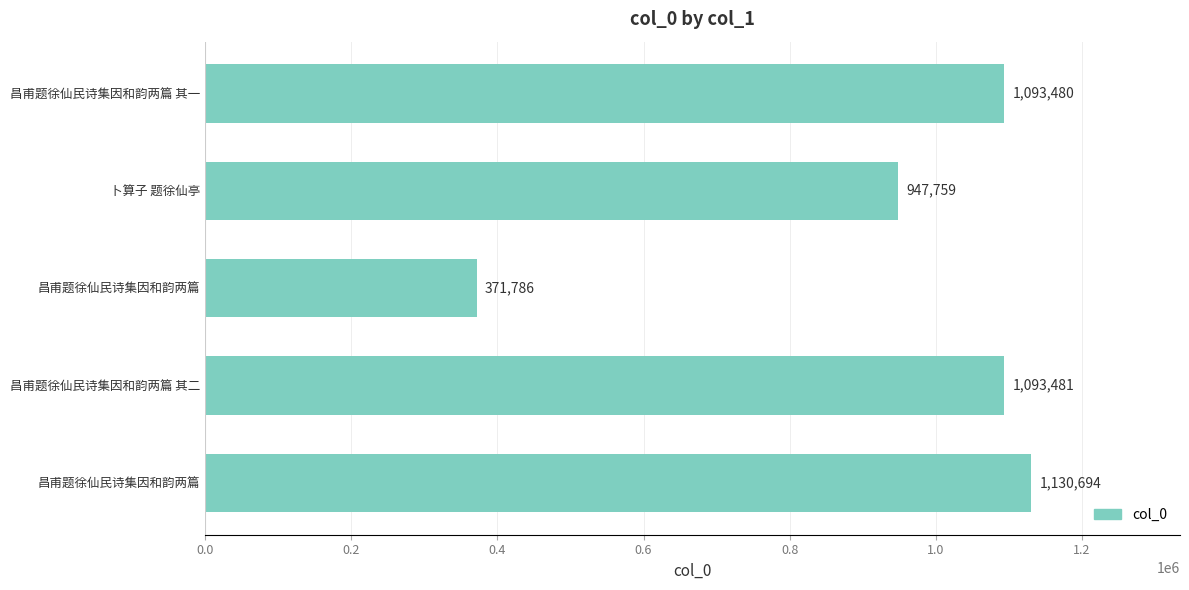

Does the chart contain stacked bars?

No